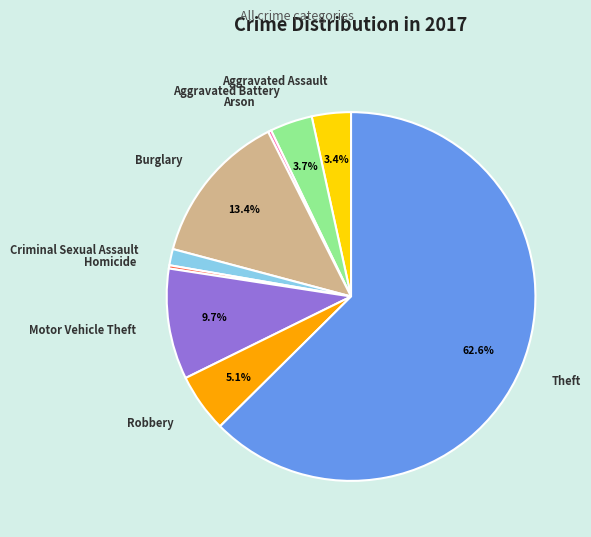

Which has a higher value, Motor Vehicle Theft or Burglary?

Burglary